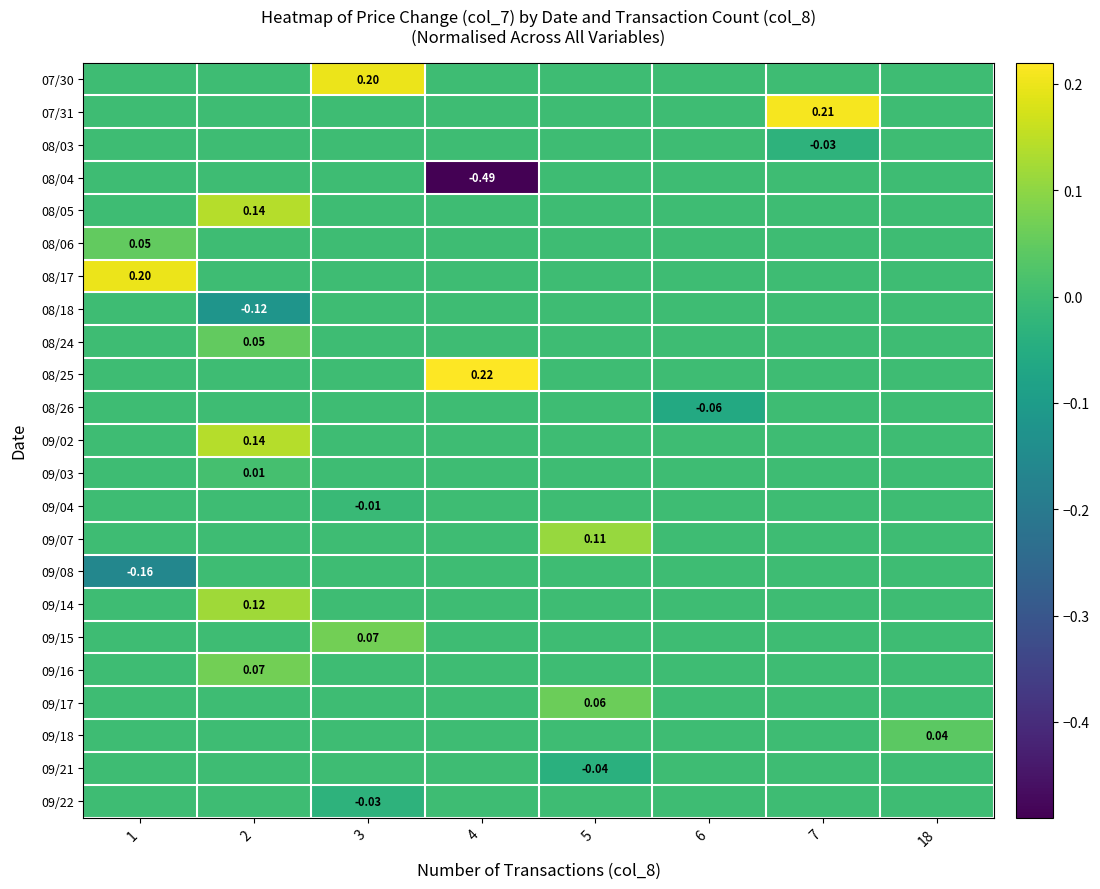

Is the value of 09/16 at 3 greater than the value of 08/18 at 7?

No